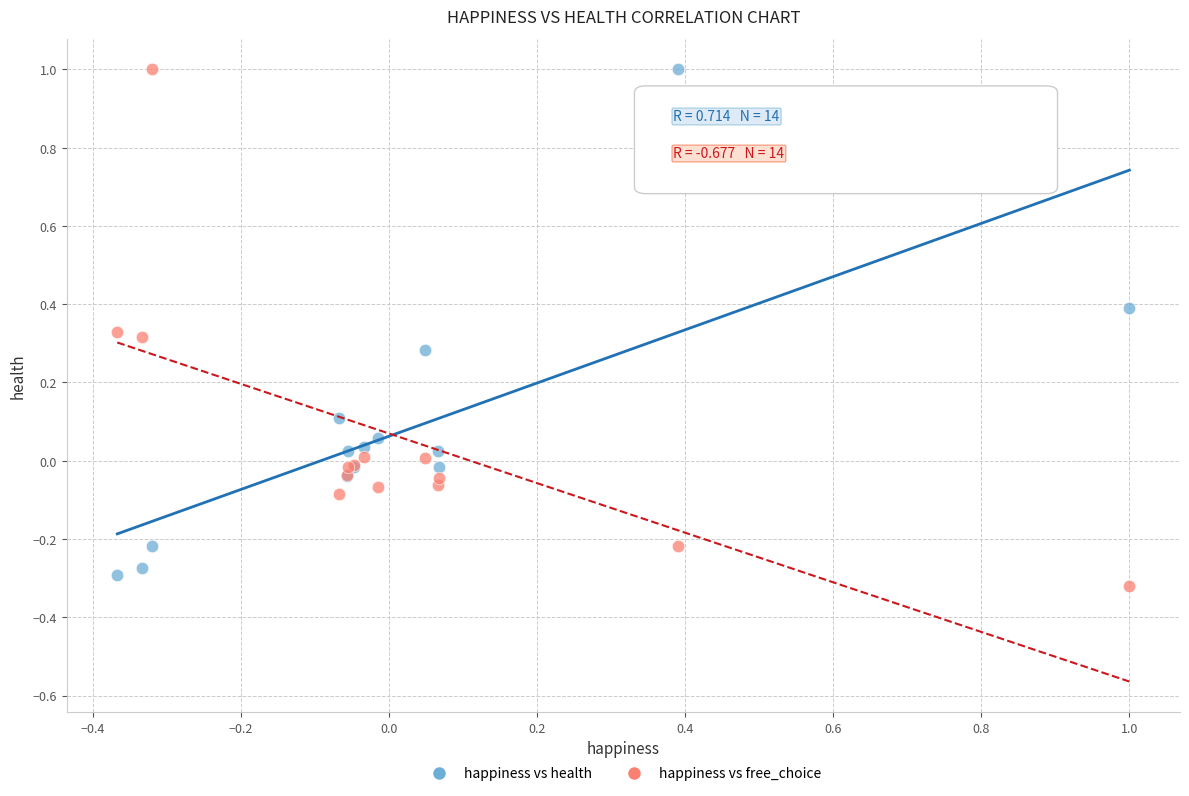

Which series contains the lowest Y value?

happiness vs free_choice